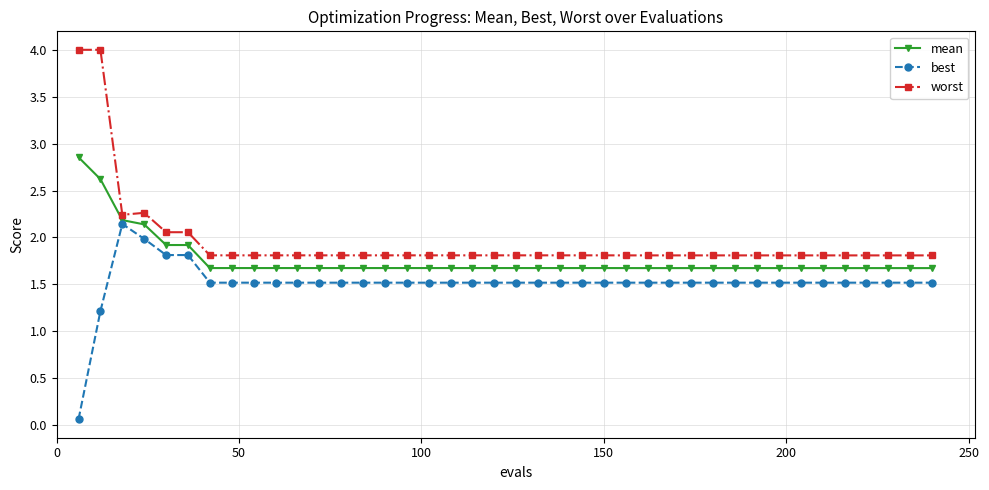

True or false: worst and best intersect in this chart.

False